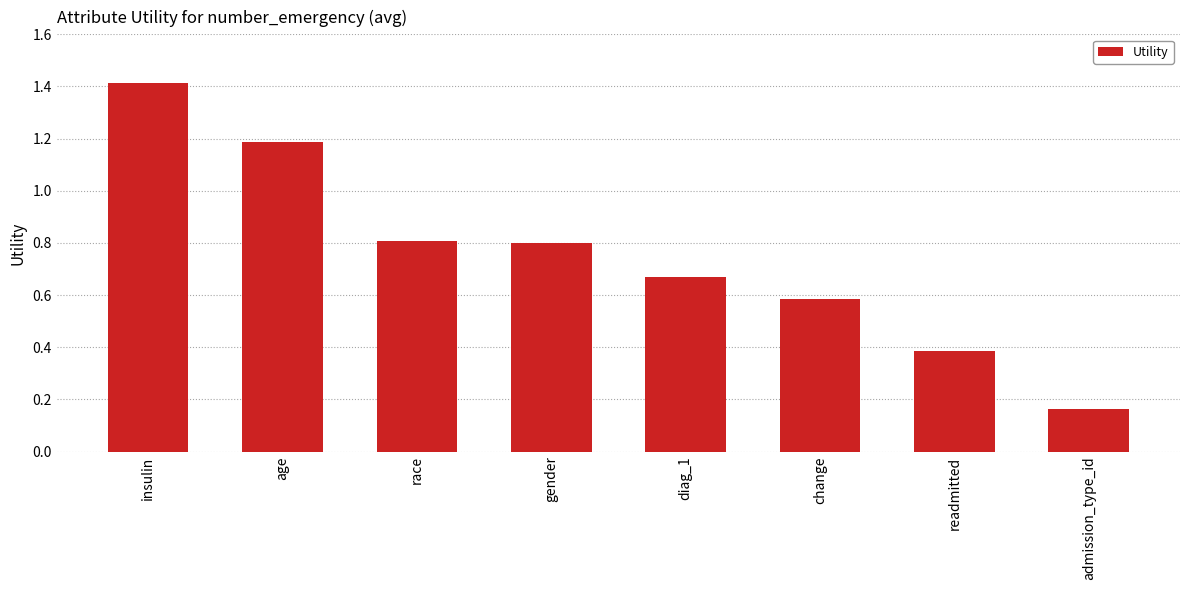

Where is the data nearest to the value 0?

admission_type_id